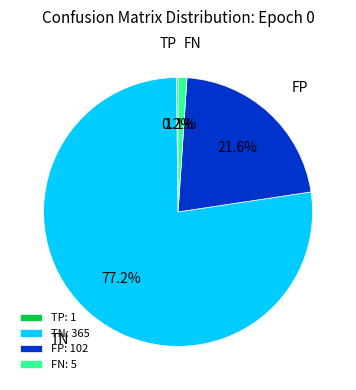

The TN slice represents 64% of the pie. True or false?

False